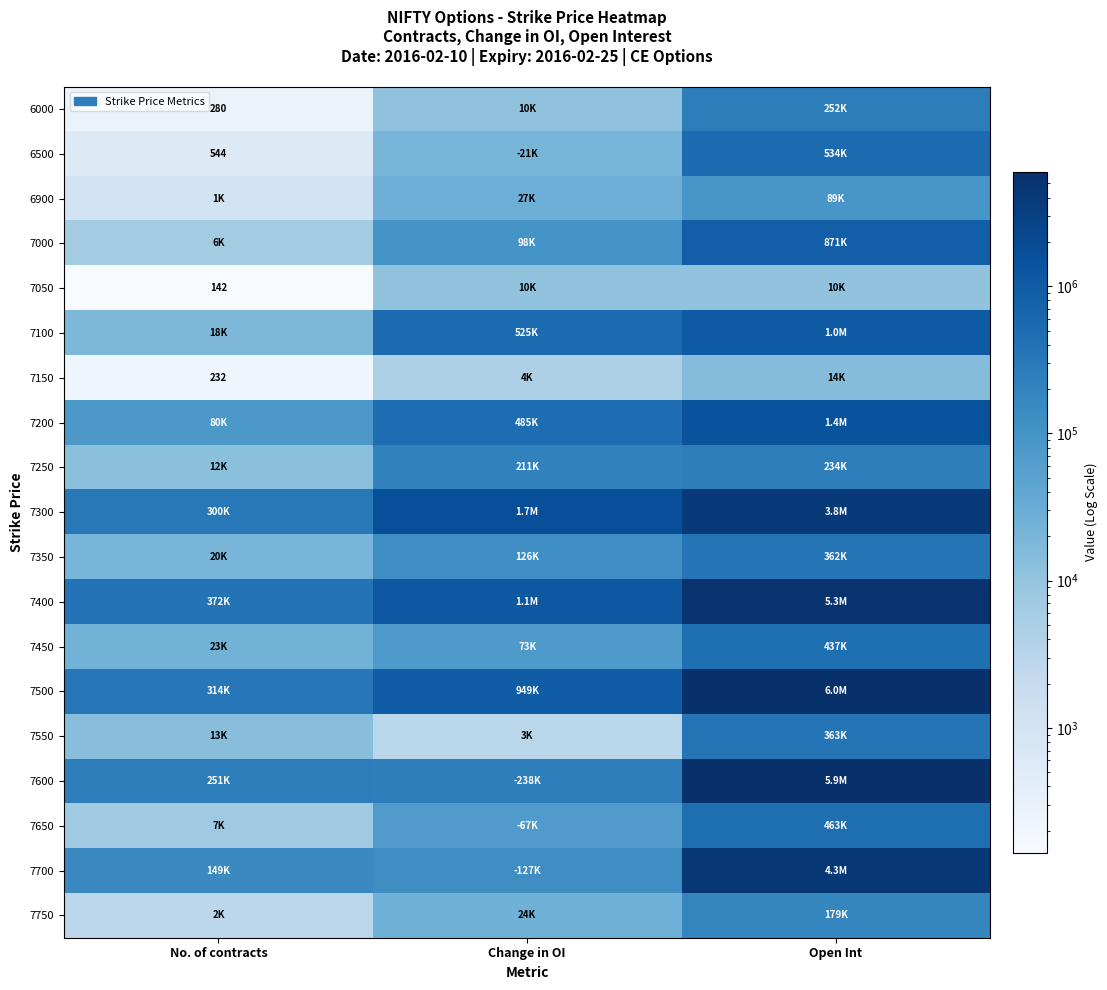

Rank the categories by 6000 value from lowest to highest.

No. of contracts, Change in OI, Open Int